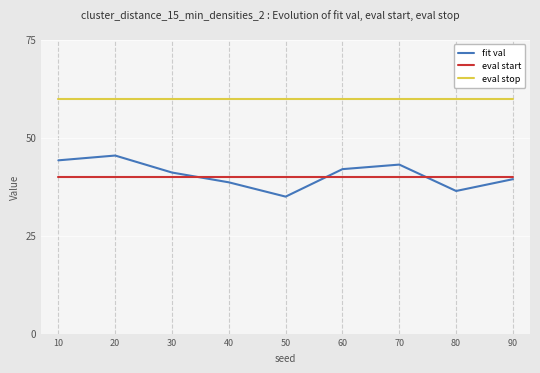

Is the value of eval start at 30 greater than the value of eval stop at 60?

No